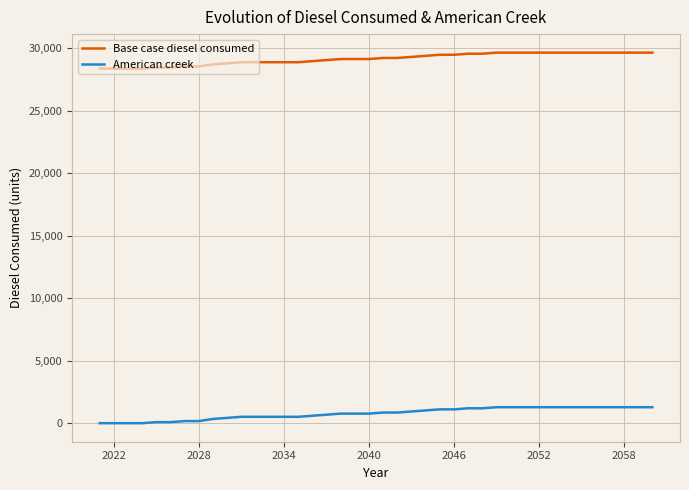

True or false: American creek and Base case diesel consumed intersect in this chart.

False